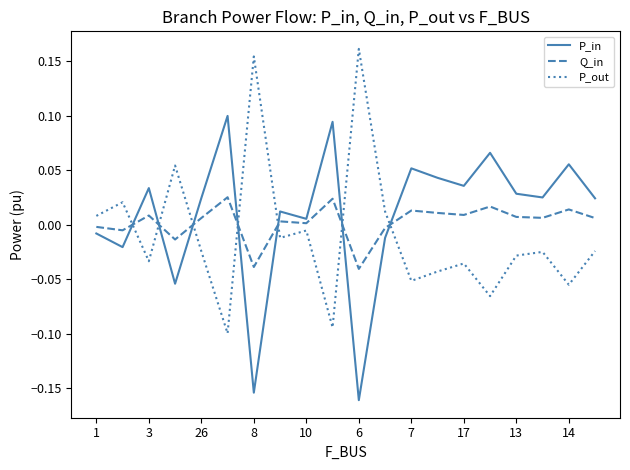

What is the difference between the second highest and minimum values in the P_out series?

0.3